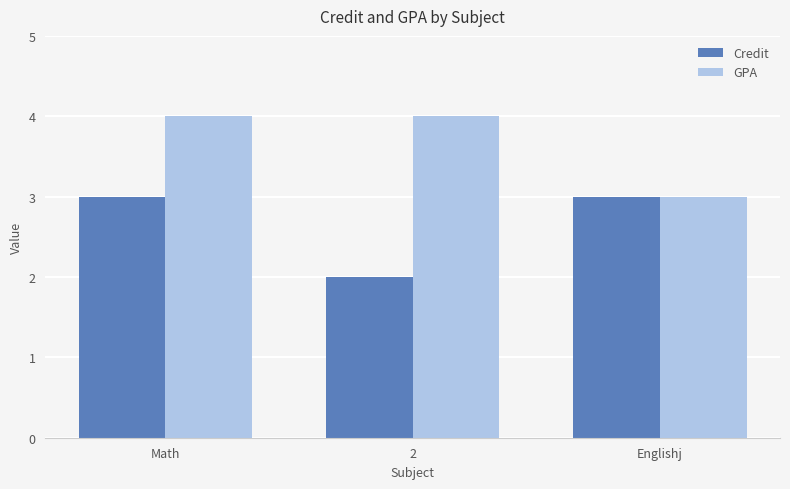

What is the sum of all Credit values?

8